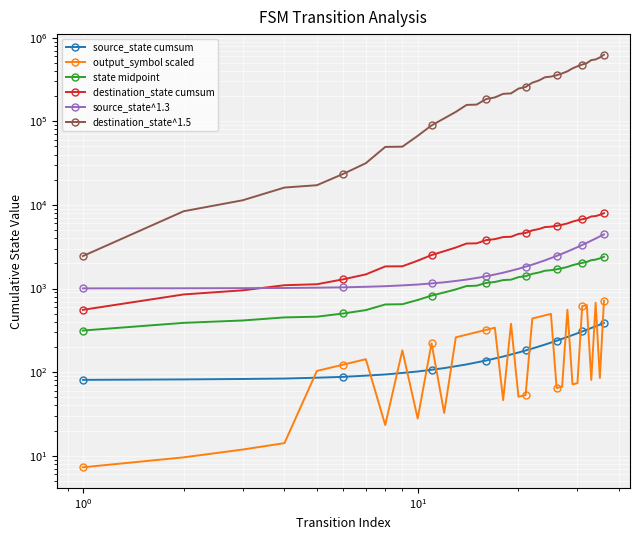

How many lines are shown in the chart?

6